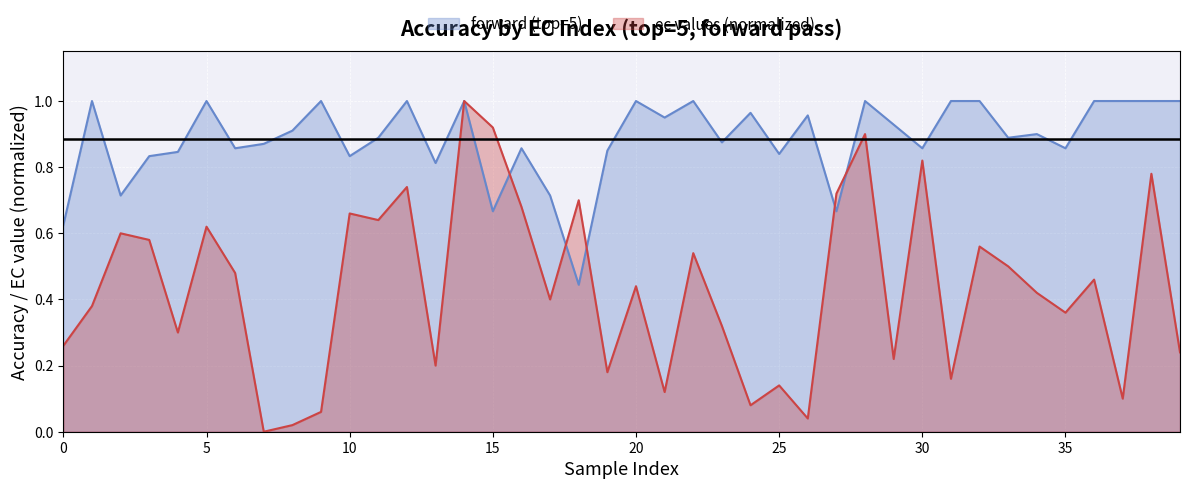

Which series has the largest total across all categories?

forward (top=5)